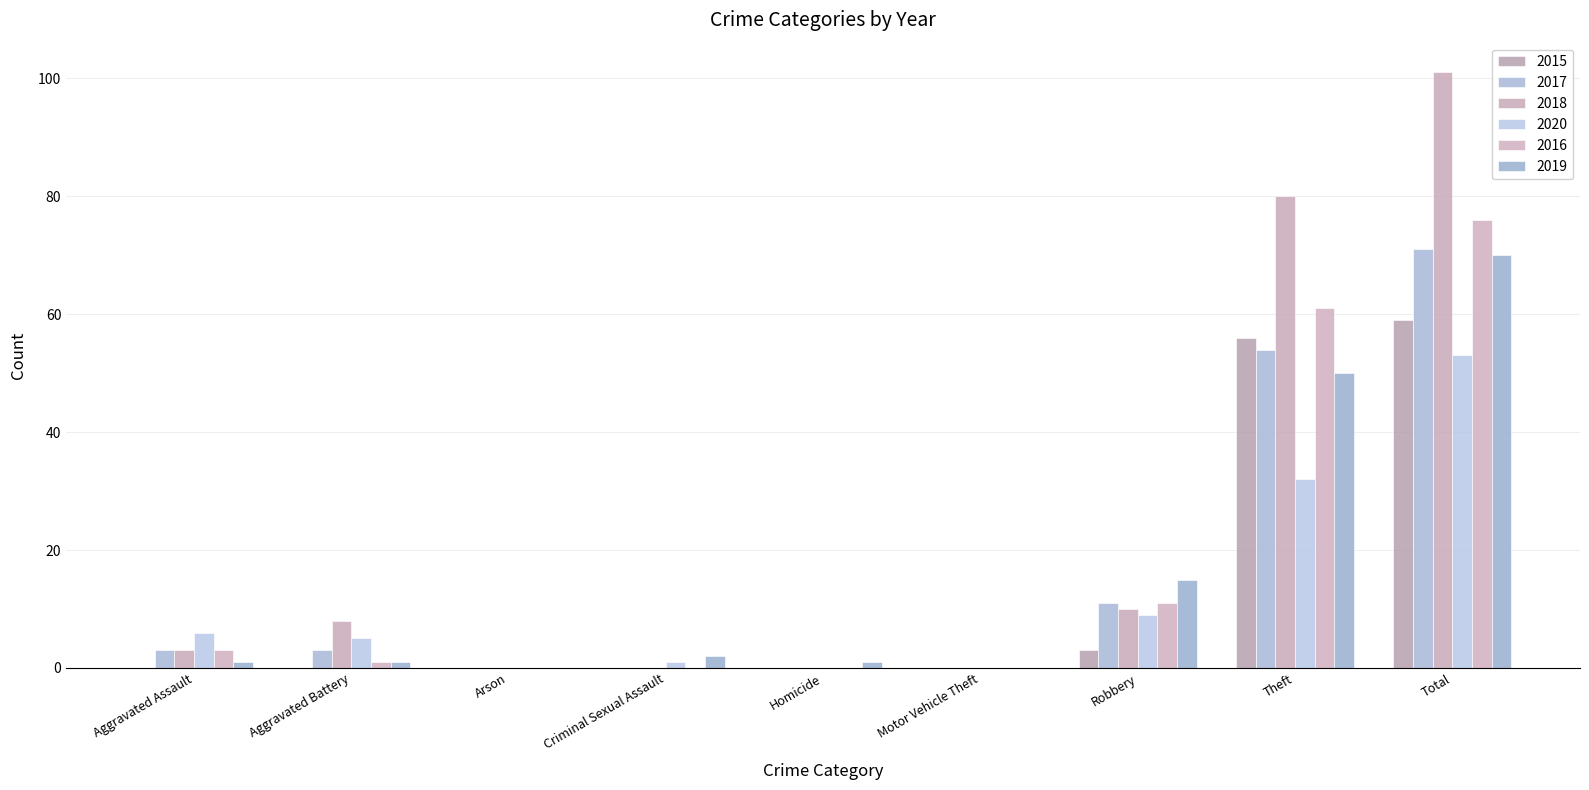

Reading left to right, extract all data points from this chart.

2015: Aggravated Assault=0	Aggravated Battery=0	Arson=0	Criminal Sexual Assault=0	Homicide=0	Motor Vehicle Theft=0	Robbery=3	Theft=56	Total=59
2017: Aggravated Assault=3	Aggravated Battery=3	Arson=0	Criminal Sexual Assault=0	Homicide=0	Motor Vehicle Theft=0	Robbery=11	Theft=54	Total=71
2018: Aggravated Assault=3	Aggravated Battery=8	Arson=0	Criminal Sexual Assault=0	Homicide=0	Motor Vehicle Theft=0	Robbery=10	Theft=80	Total=101
2020: Aggravated Assault=6	Aggravated Battery=5	Arson=0	Criminal Sexual Assault=1	Homicide=0	Motor Vehicle Theft=0	Robbery=9	Theft=32	Total=53
2016: Aggravated Assault=3	Aggravated Battery=1	Arson=0	Criminal Sexual Assault=0	Homicide=0	Motor Vehicle Theft=0	Robbery=11	Theft=61	Total=76
2019: Aggravated Assault=1	Aggravated Battery=1	Arson=0	Criminal Sexual Assault=2	Homicide=1	Motor Vehicle Theft=0	Robbery=15	Theft=50	Total=70